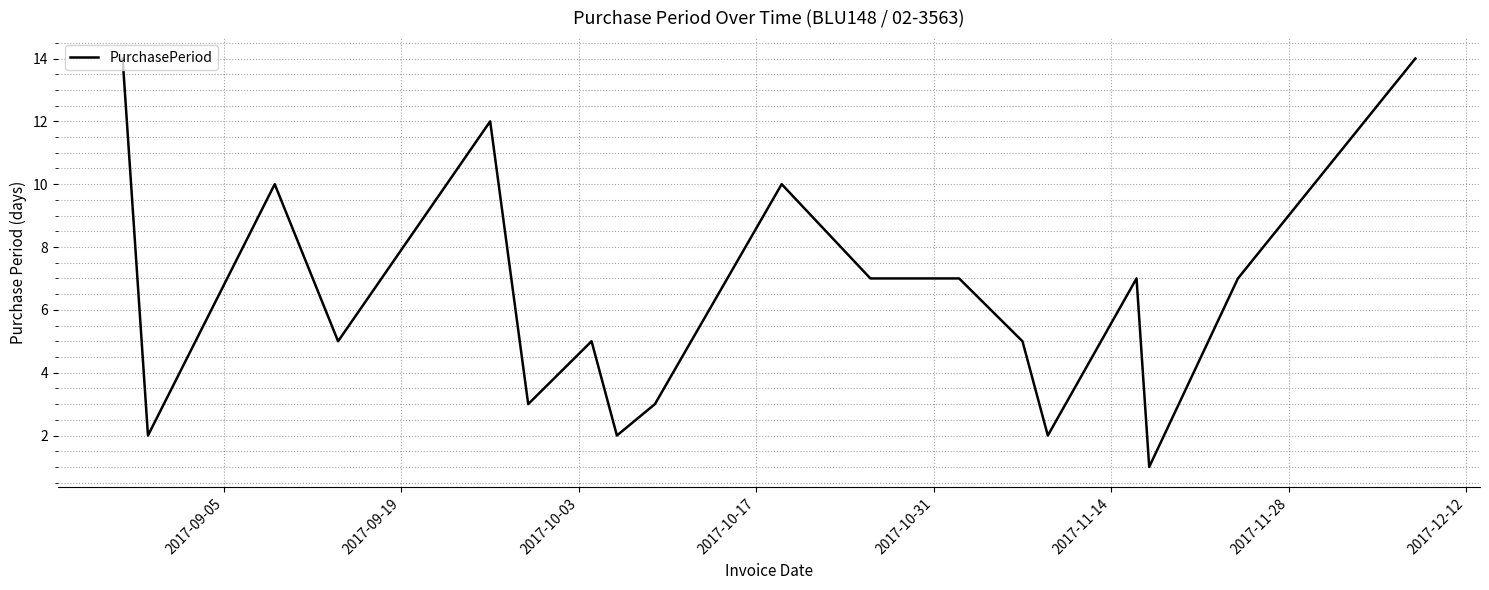

What is the greatest value displayed?

14